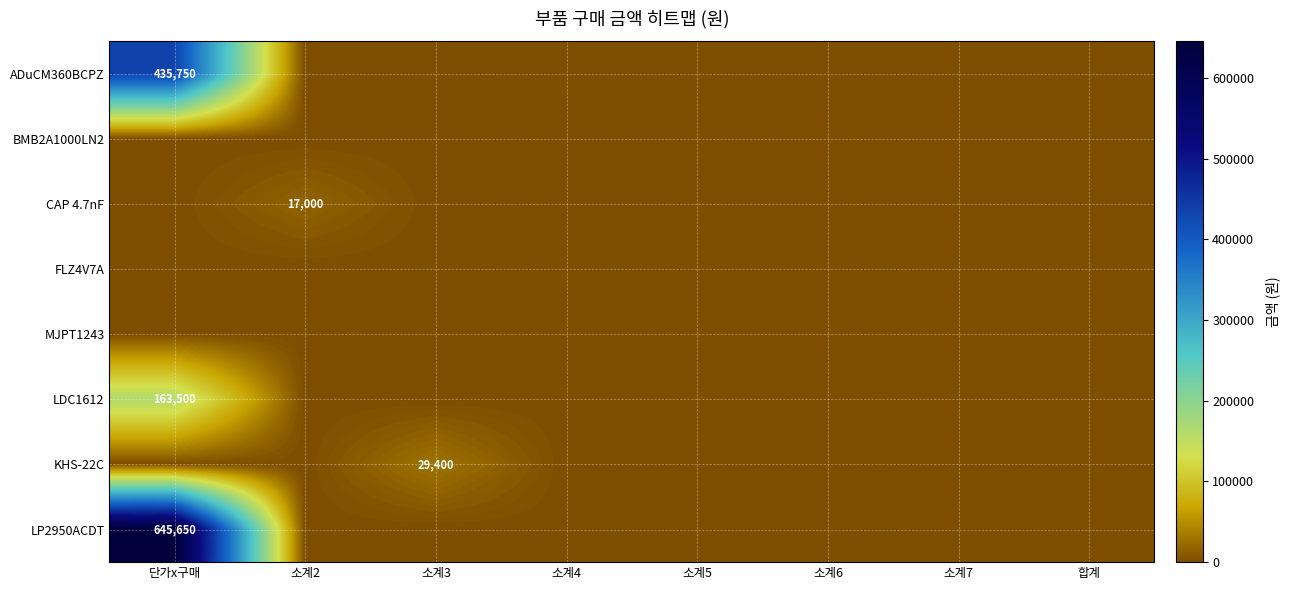

Which series has the widest spread of values?

LP2950ACDT